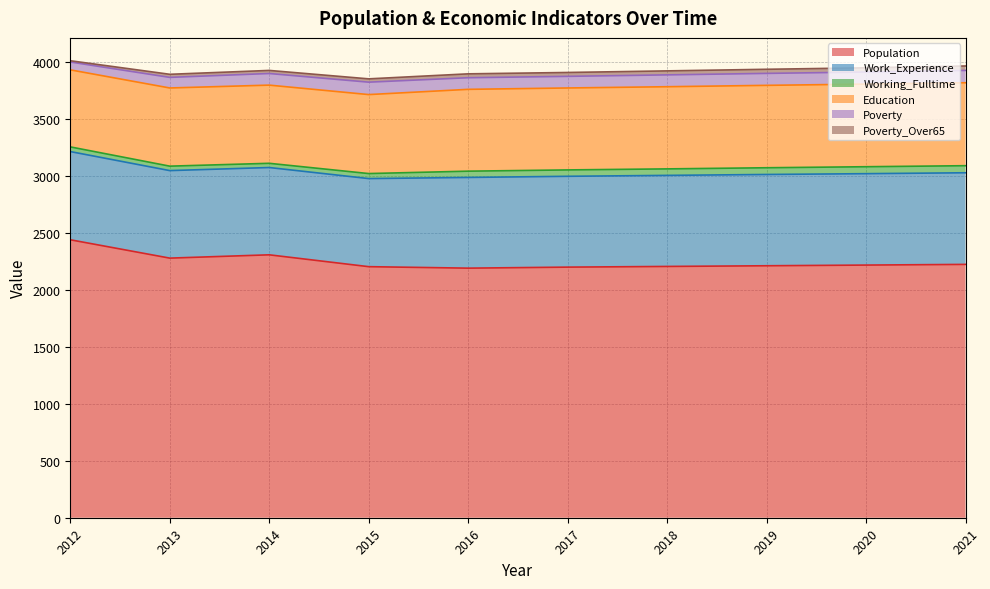

What is the lowest value of the Poverty_Over65 series?

11